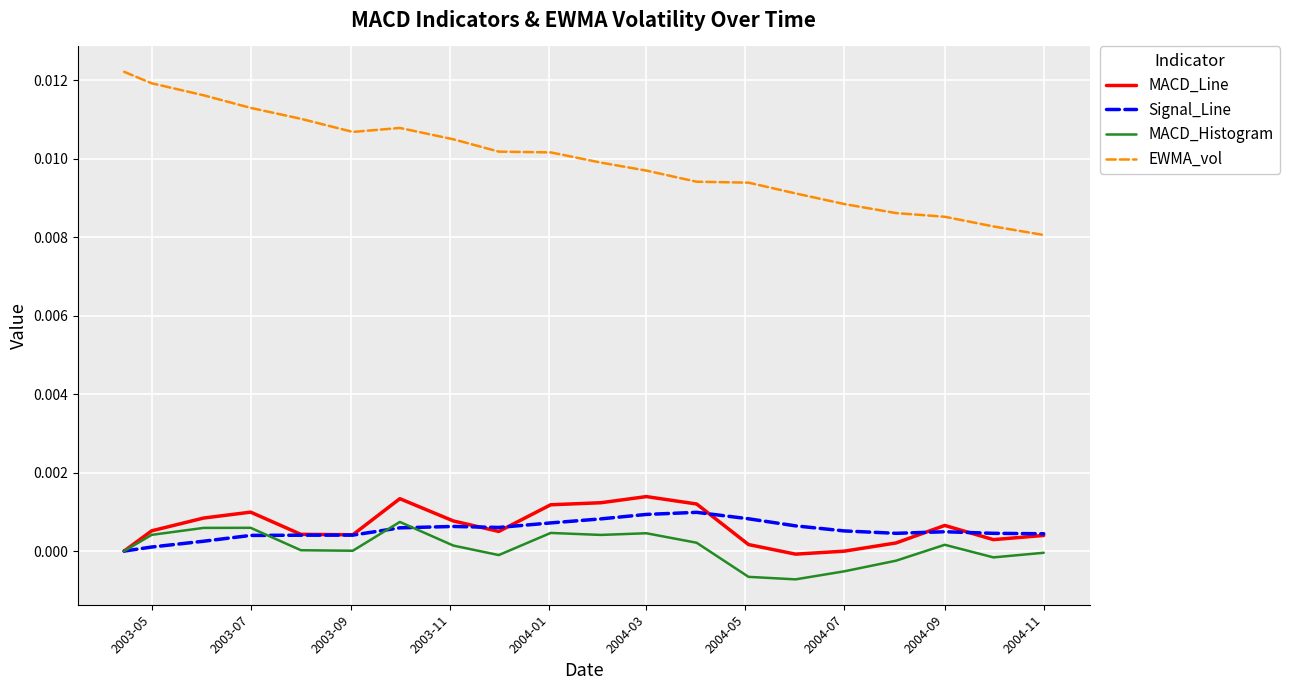

Which series has the largest total across all categories?

EWMA_vol